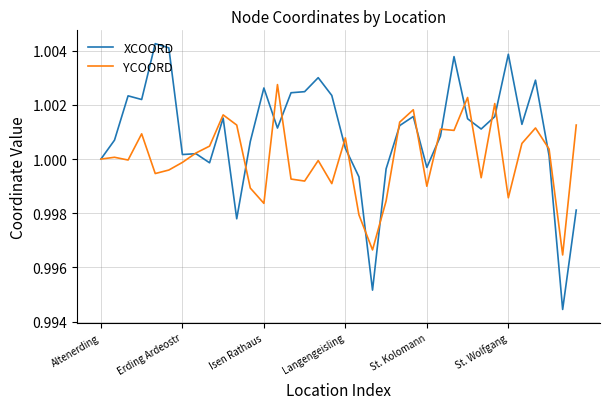

Which series has the largest total across all categories?

XCOORD